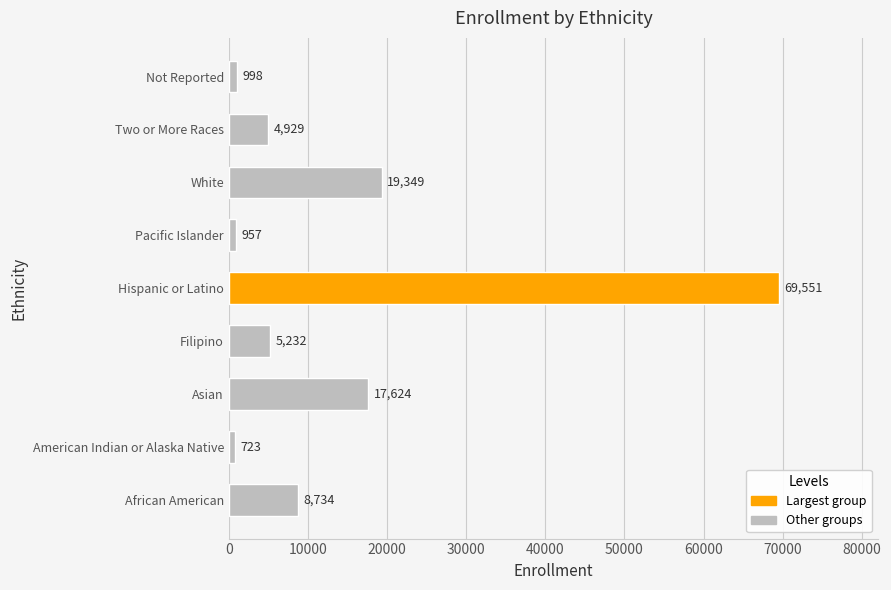

Rank the categories by value from highest to lowest.

Hispanic or Latino, White, Asian, African American, Filipino, Two or More Races, Not Reported, Pacific Islander, American Indian or Alaska Native